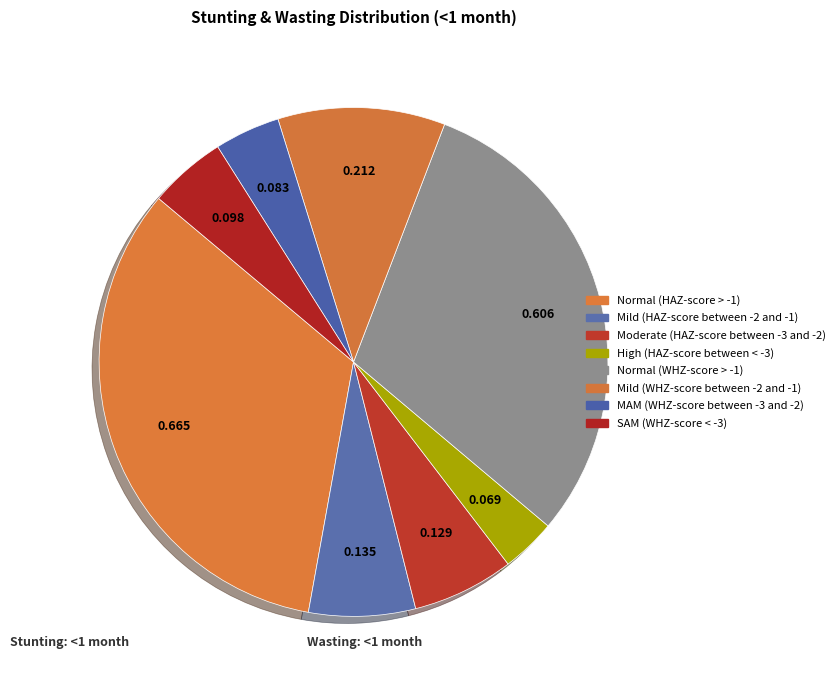

Does Moderate (HAZ-score between -3 and -2) account for over 50% of the chart?

No